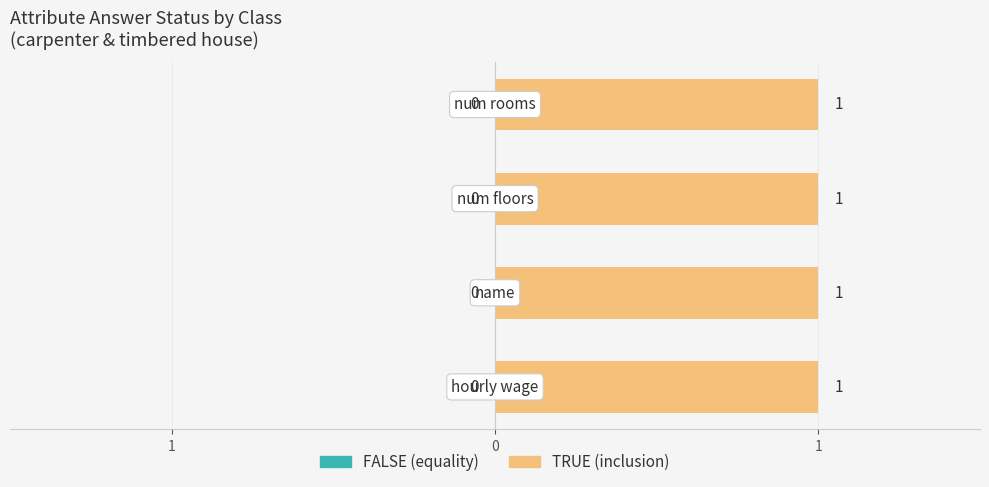

Which category has the lowest value in the TRUE_inclusion series?

hourly wage